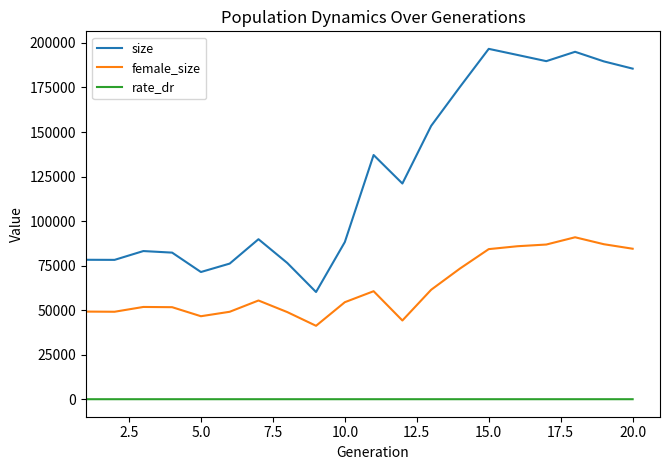

True or false: rate_dr has more than 1 interior local peaks.

True